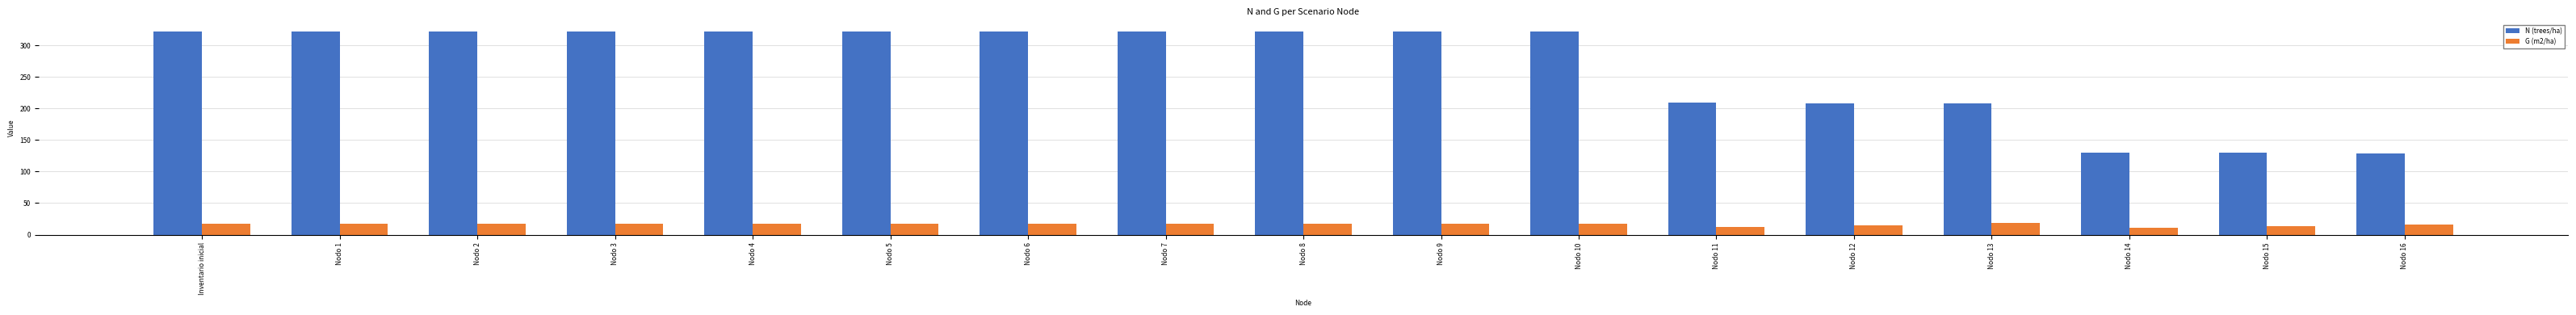

How many values in the N (trees/ha) series exceed 321?

11